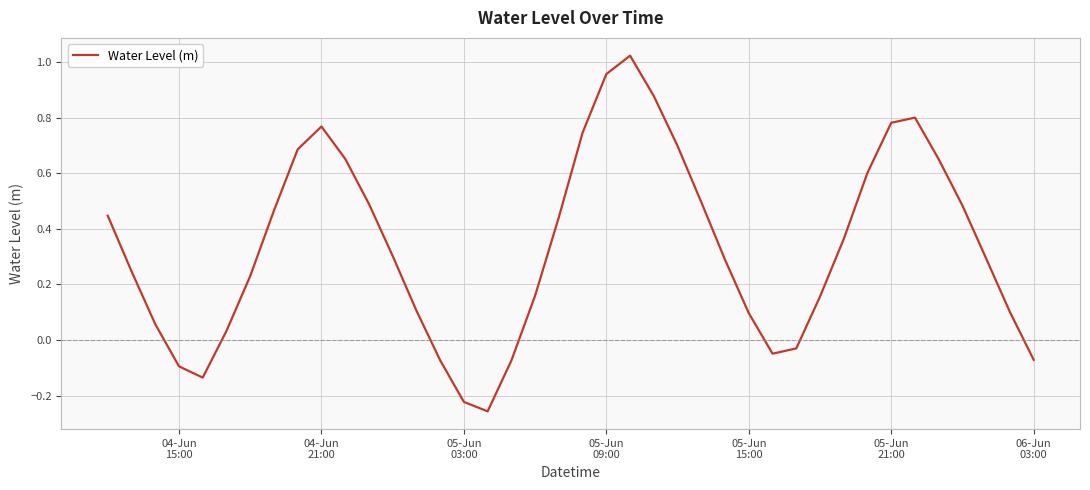

Reading left to right, what are all the values shown in this chart?

0.4	0.2	0.1	-0.1	-0.1	0.0	0.2	0.5	0.7	0.8	0.7	0.5	0.3	0.1	-0.1	-0.2	-0.3	-0.1	0.2	0.4	0.7	1.0	1.0	0.9	0.7	0.5	0.3	0.1	-0.0	-0.0	0.2	0.4	0.6	0.8	0.8	0.6	0.5	0.3	0.1	-0.1